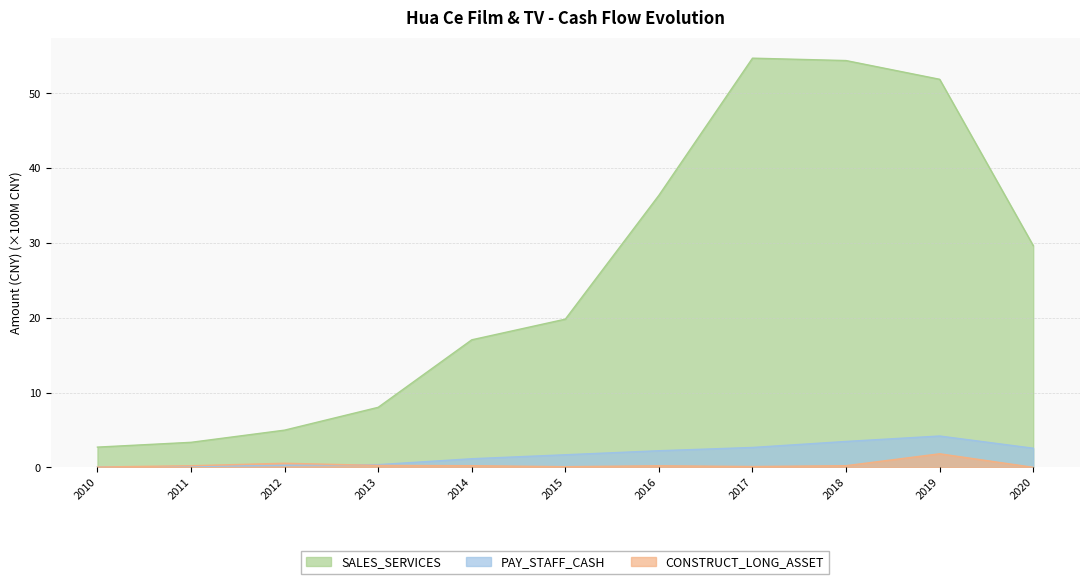

What is the difference between the highest and lowest values at 2018?

54.2